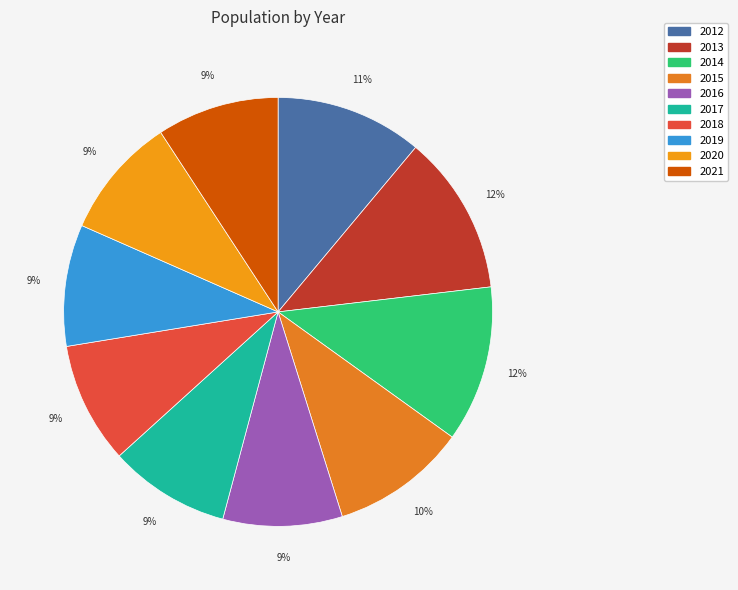

Which category has the biggest portion of the pie?

2013